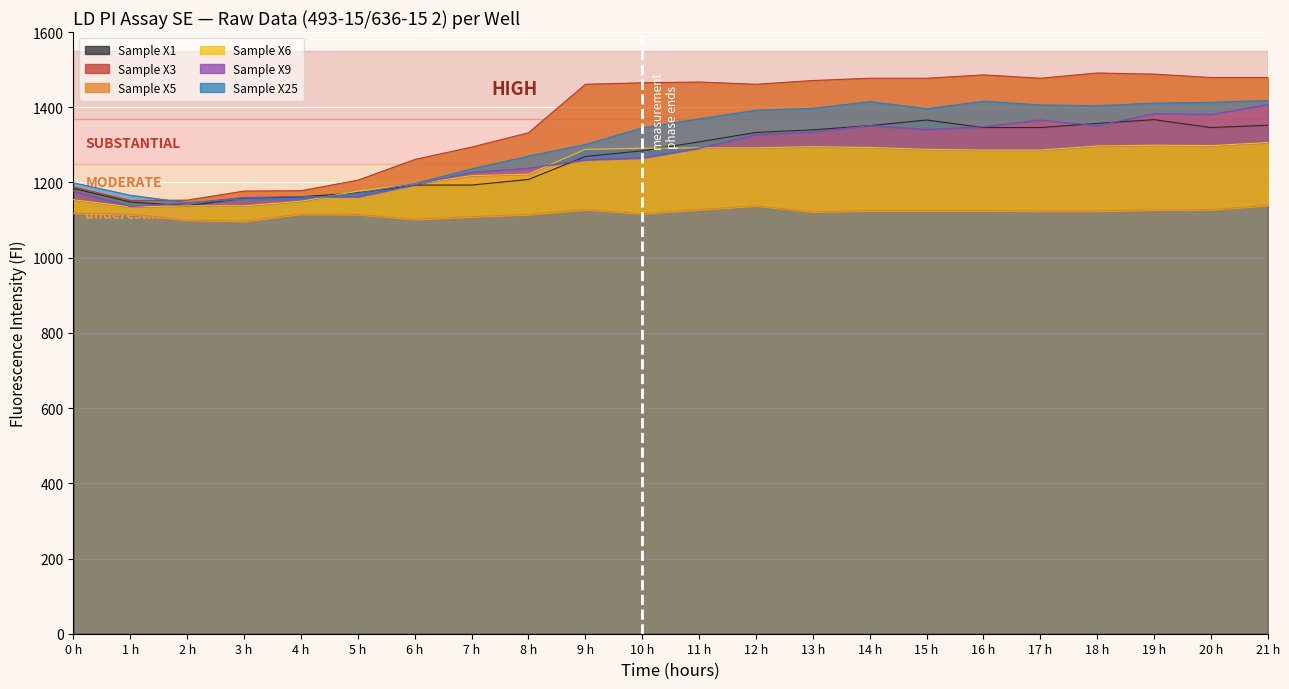

Does the chart display data point markers on the line(s)?

No